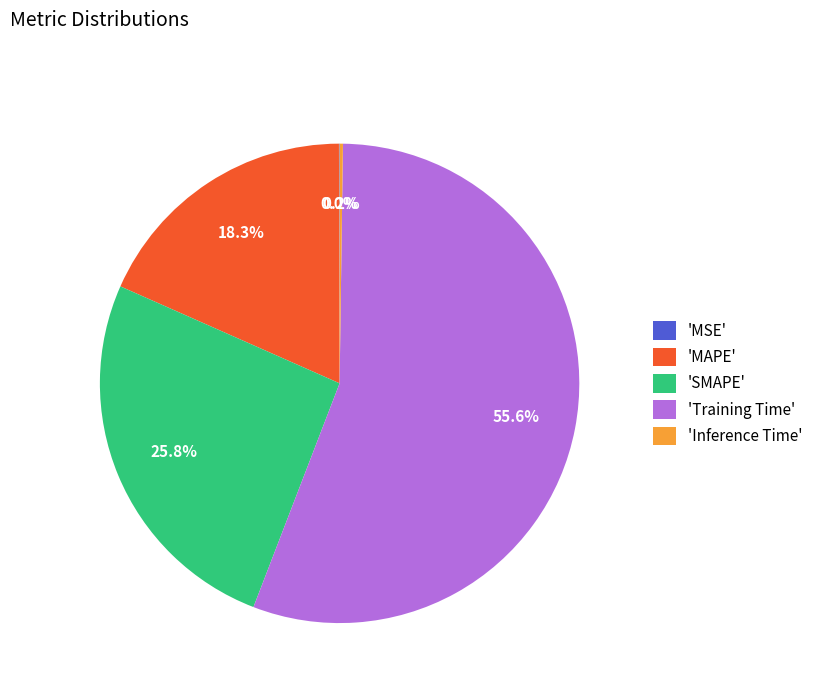

Approximately how many times larger is the value at 'SMAPE' compared to 'Training Time'?

0.5